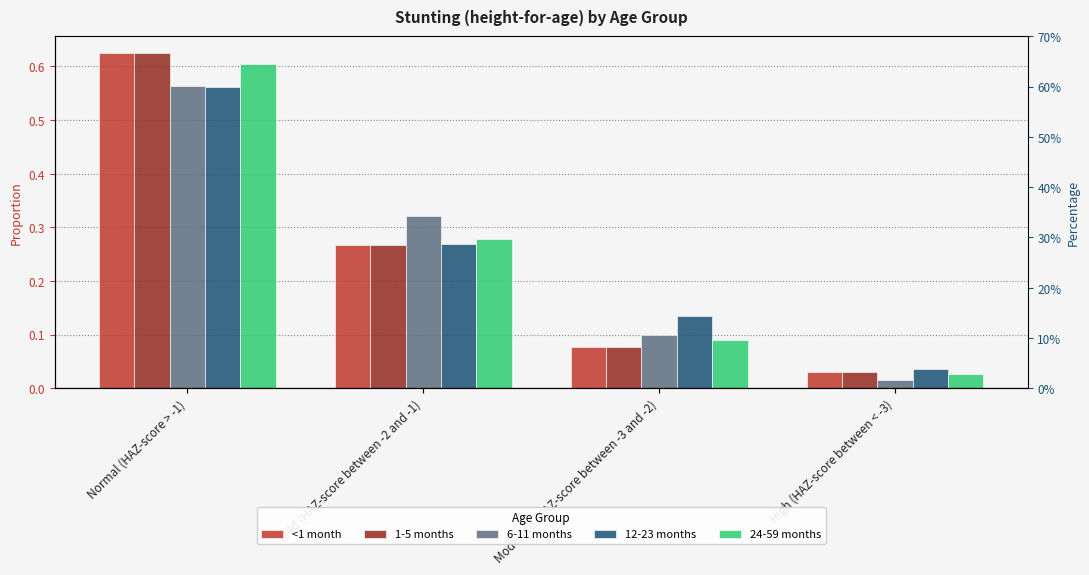

How many bars are there in total?

20